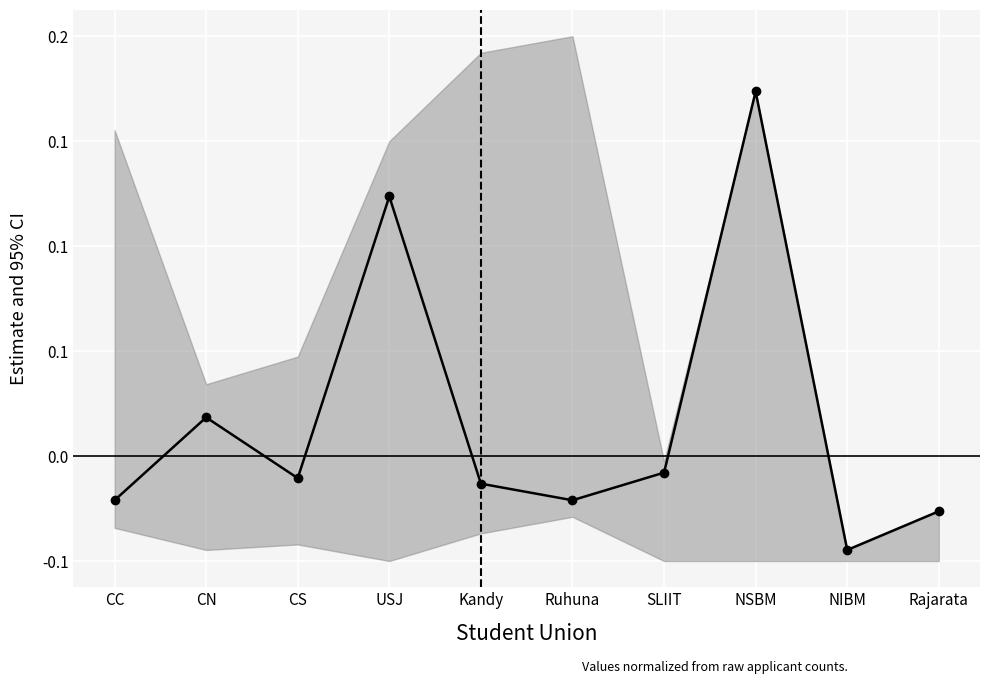

True or false: the data has more than 2 interior local peaks.

True